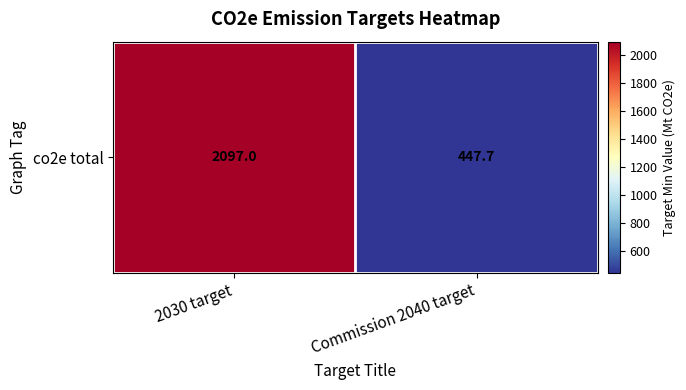

The value at 2030 target is 3580.1. True or false?

False